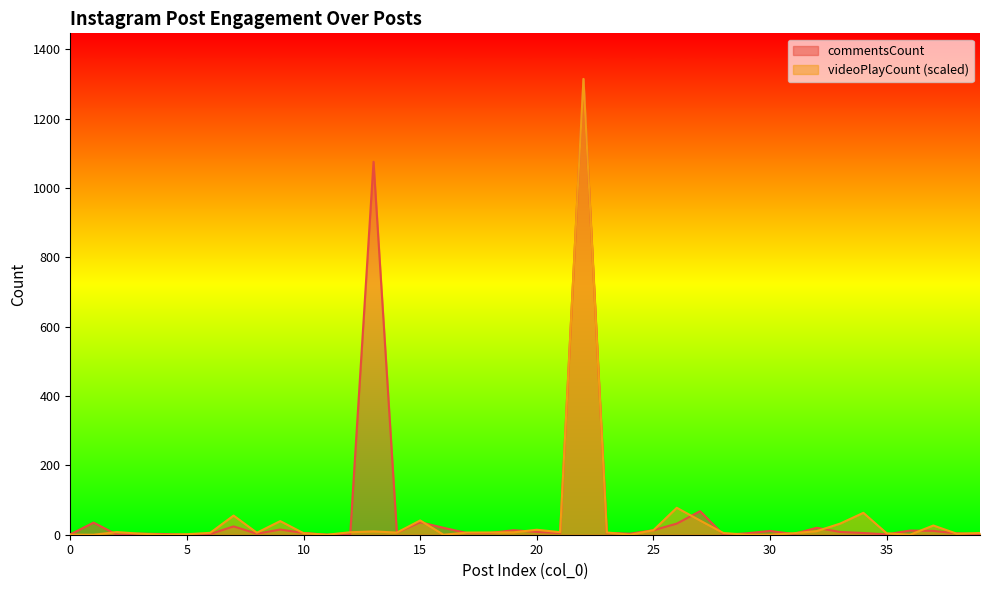

How many lines are shown in the chart?

2